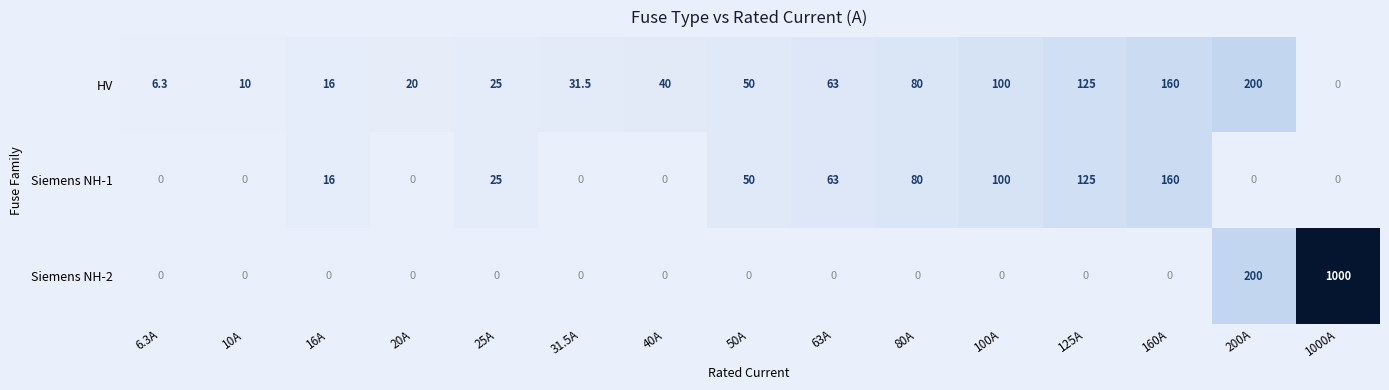

Which series has the largest total across all categories?

Siemens NH-2